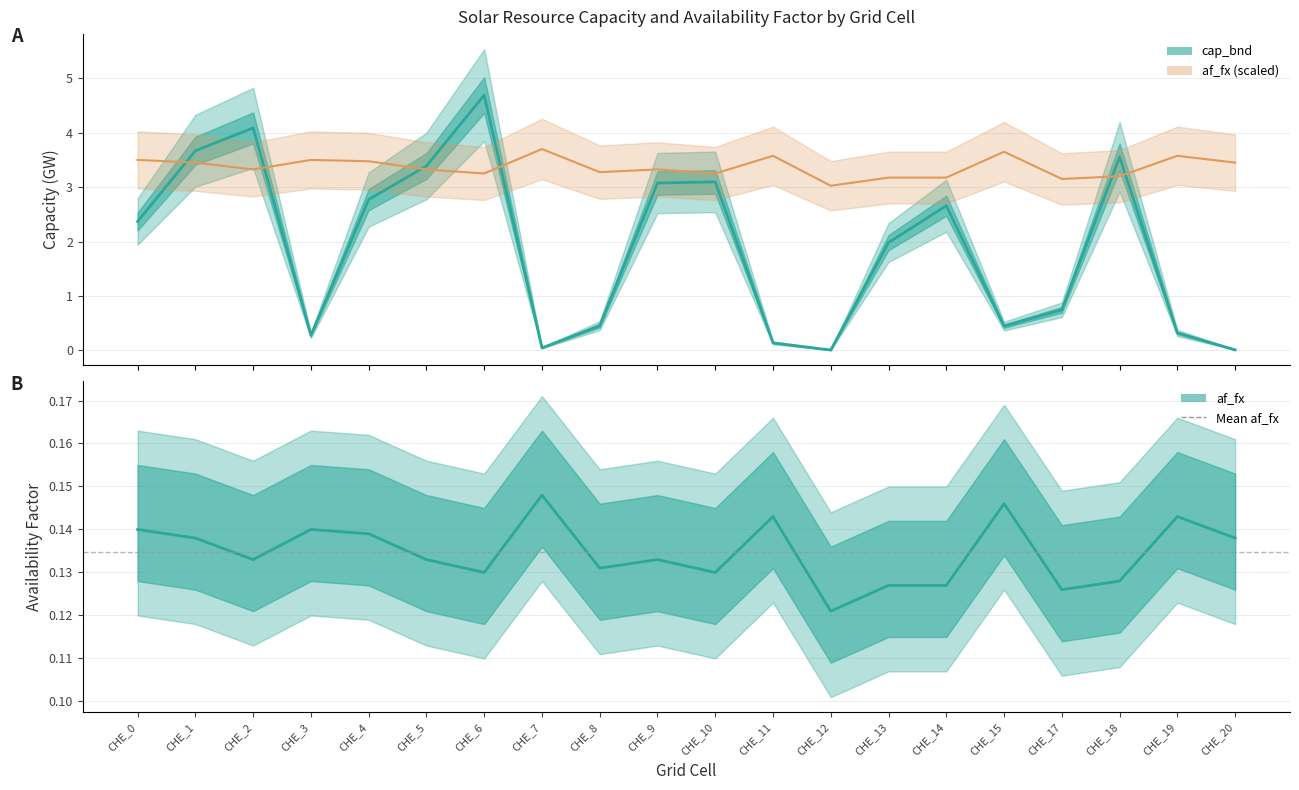

At which label is cap_bnd closest to 2?

CHE_13